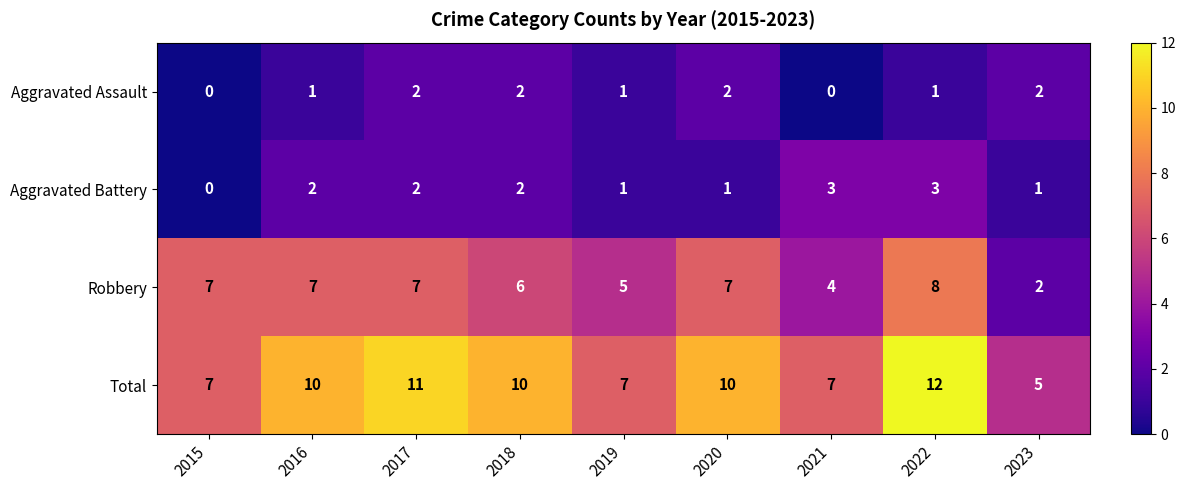

The Total series shows 17 at 2018. True or false?

False